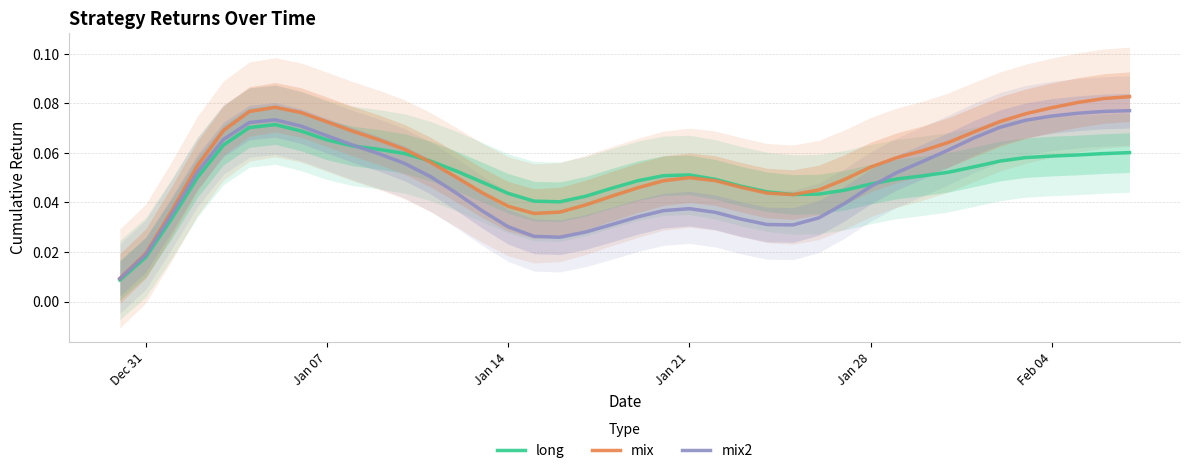

What are all the series names shown in the legend?

long, mix, mix2